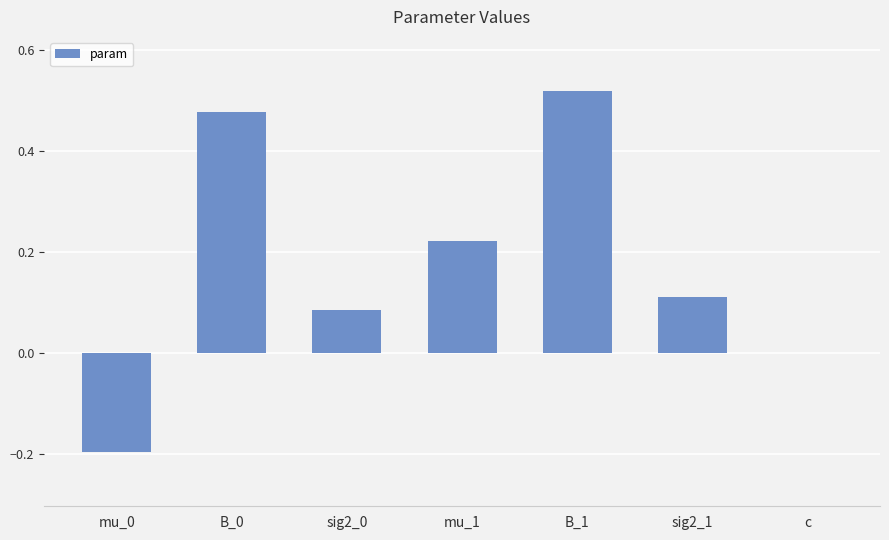

Are the bars horizontal?

No